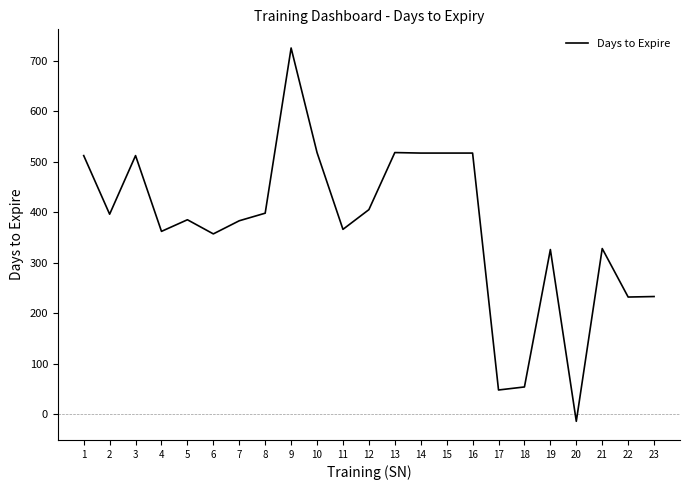

What is the sum of the values at 3 and 9?

1237